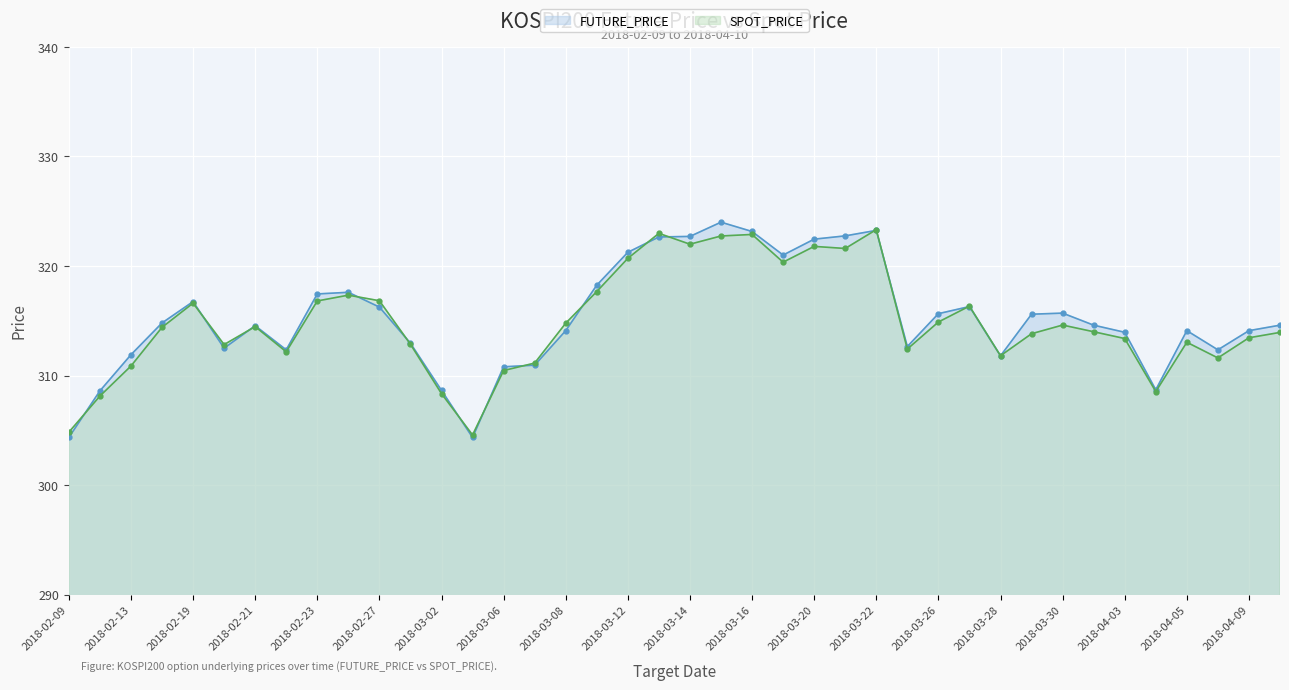

True or false: FUTURE_PRICE has a value of 217.7 at 2018-04-06.

False